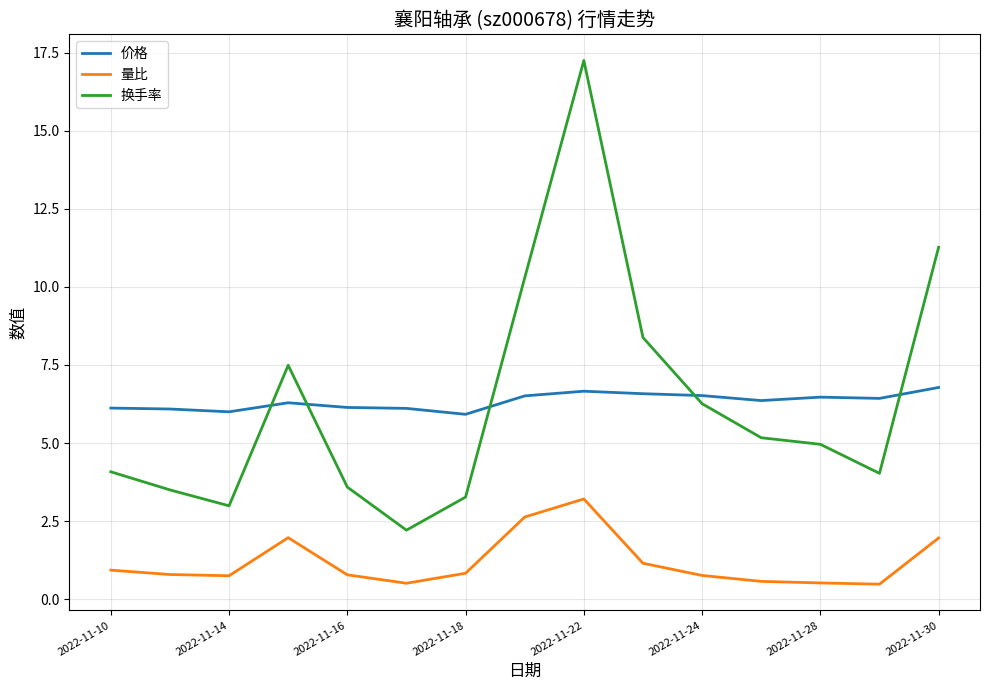

True or false: 价格 and 量比 intersect in this chart.

False